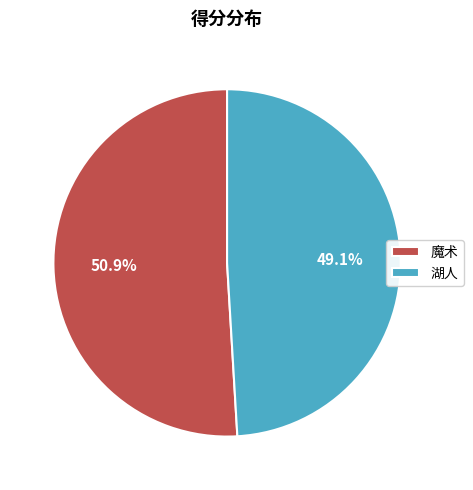

Which slice represents more than half of the pie?

魔术